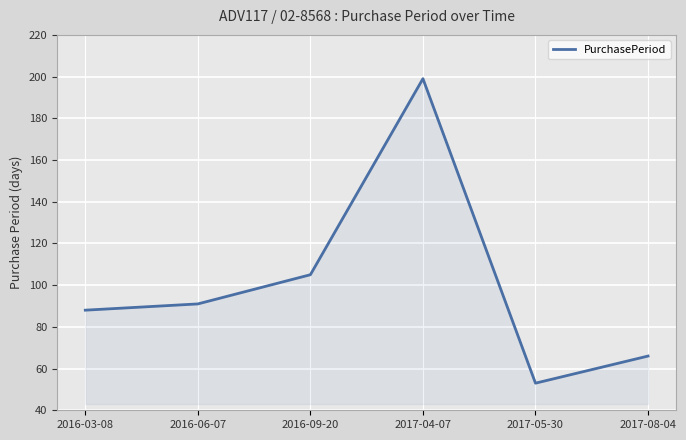

What is the sum of the values at 2016-09-20 and 2017-04-07?

304